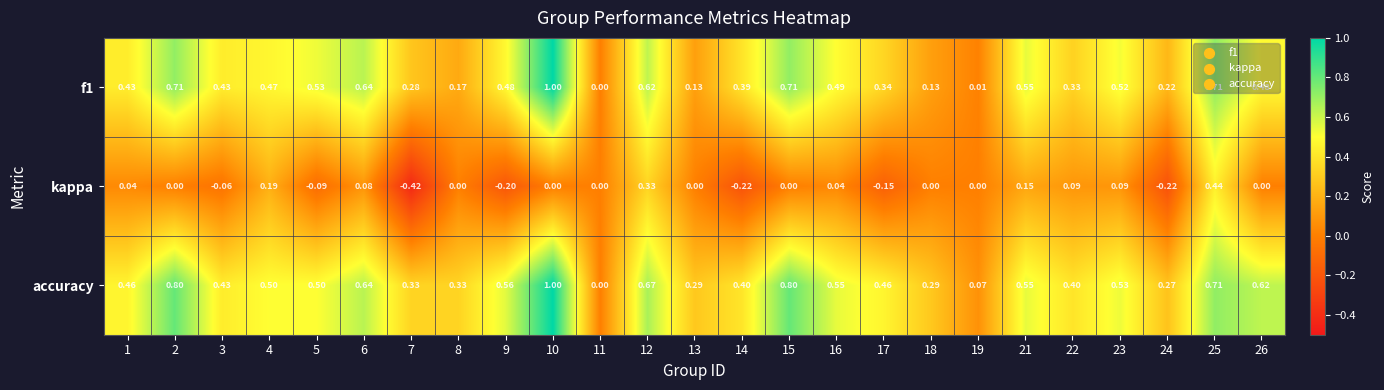

Which series has the largest range (max minus min)?

f1